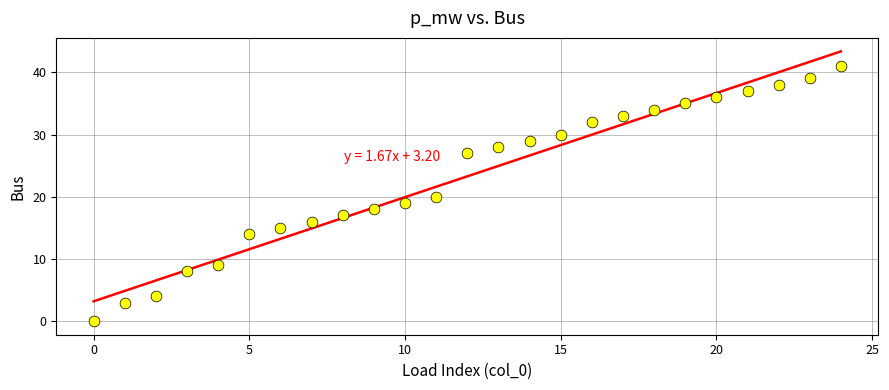

What is the range of Y values (max minus min)?

41